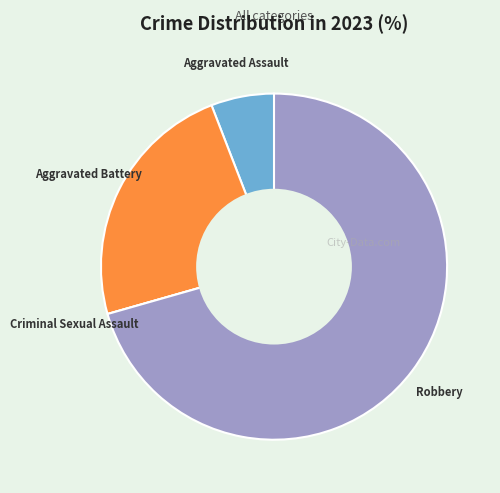

Between Aggravated Battery and Aggravated Assault, which is larger?

Aggravated Battery